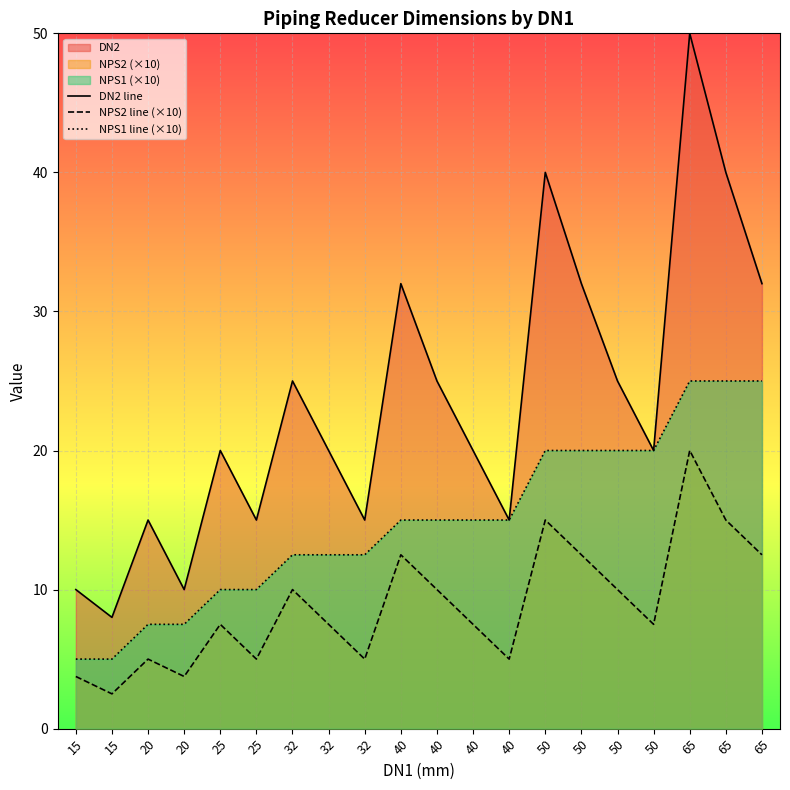

In DN2 line, how many points are lower than both neighbors (excluding endpoints)?

6